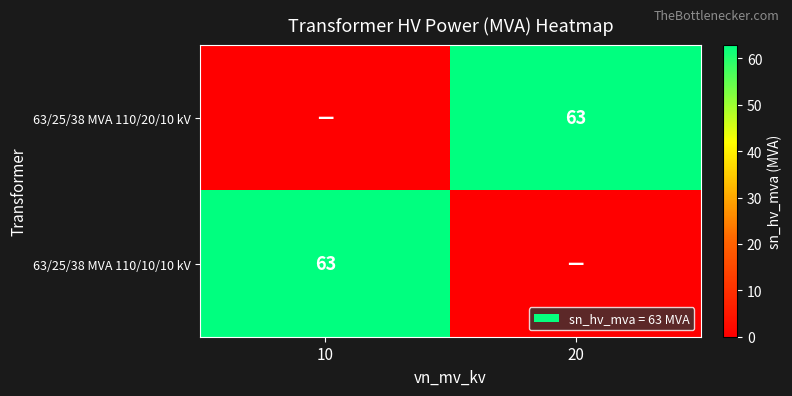

Is it true that 63/25/38 MVA 110/10/10 kV equals 63 at 10?

True